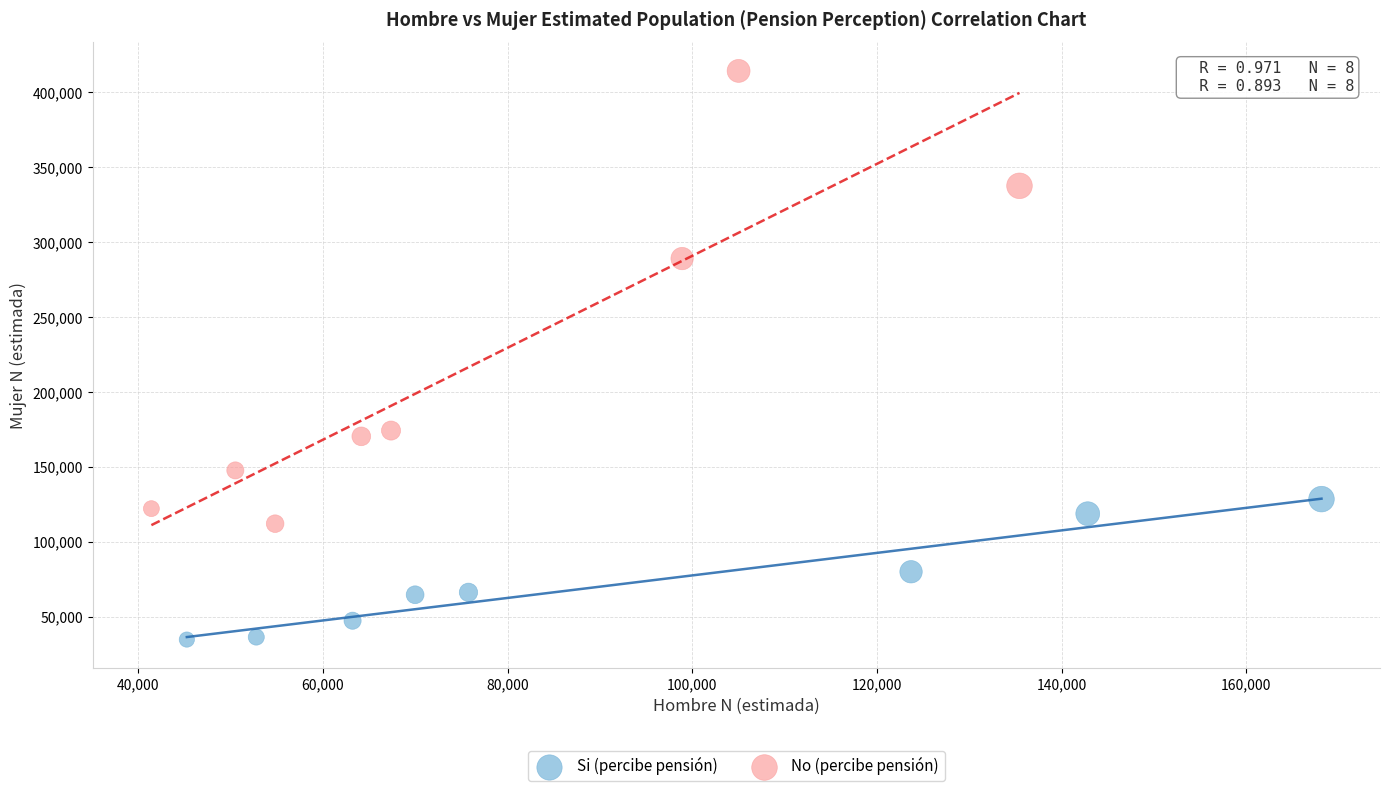

Which series contains the lowest Y value?

Si (percibe pensión)